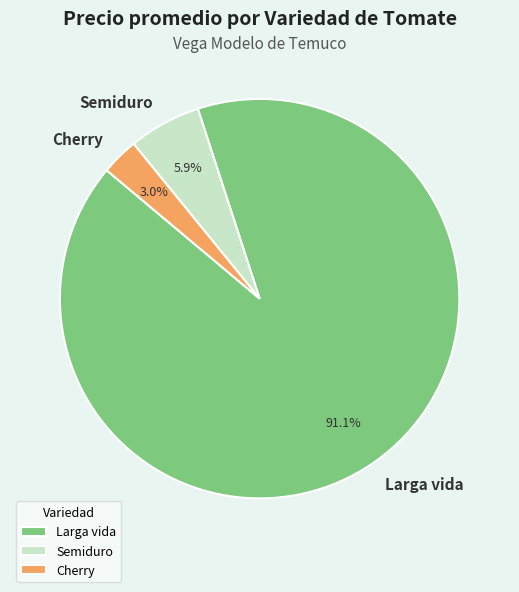

Is there any slice that represents more than half of the pie?

Yes